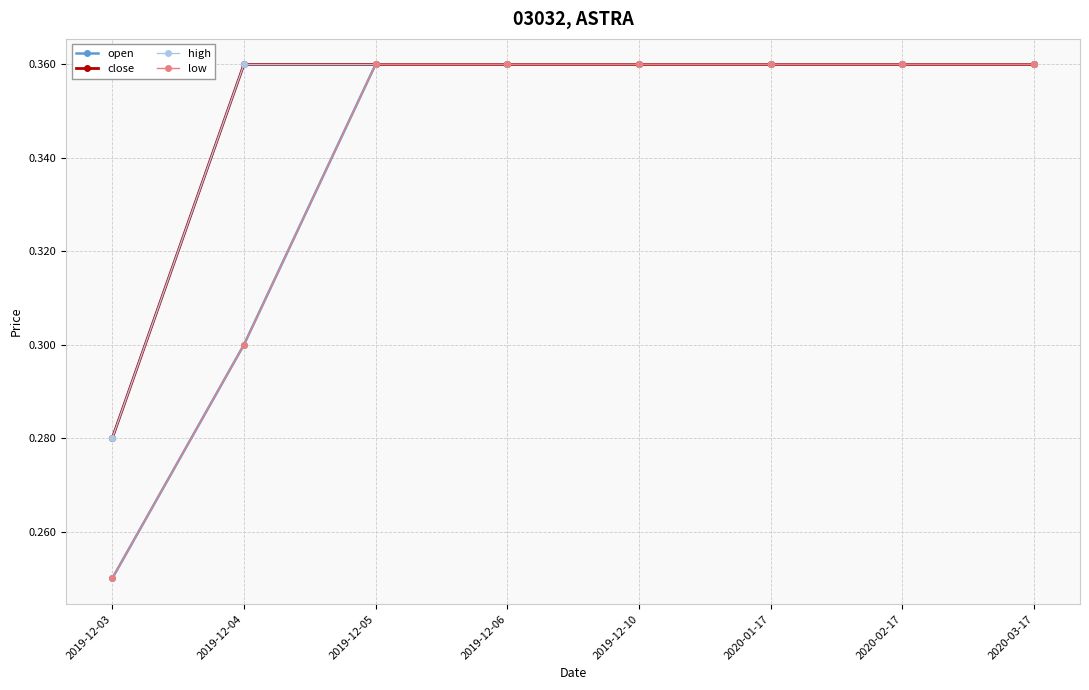

At which category is the sum across all series the highest?

2019-12-05